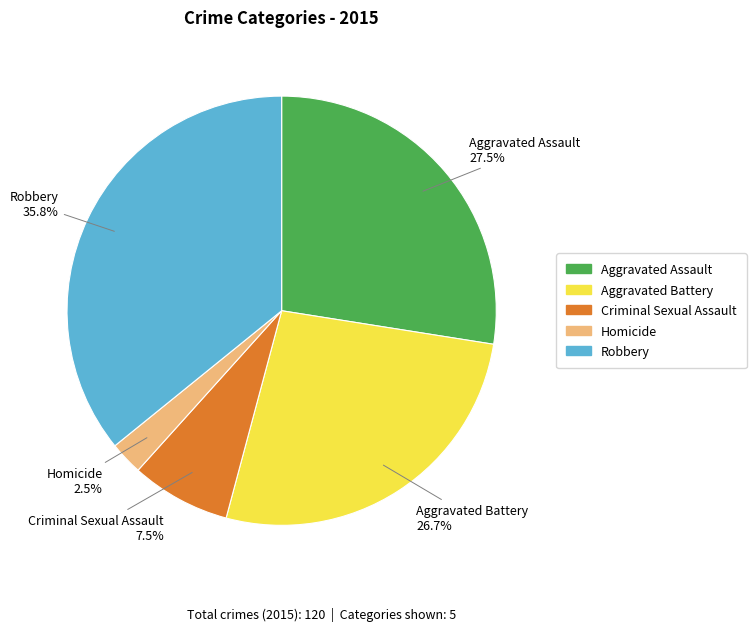

Does Criminal Sexual Assault account for over 50% of the chart?

No